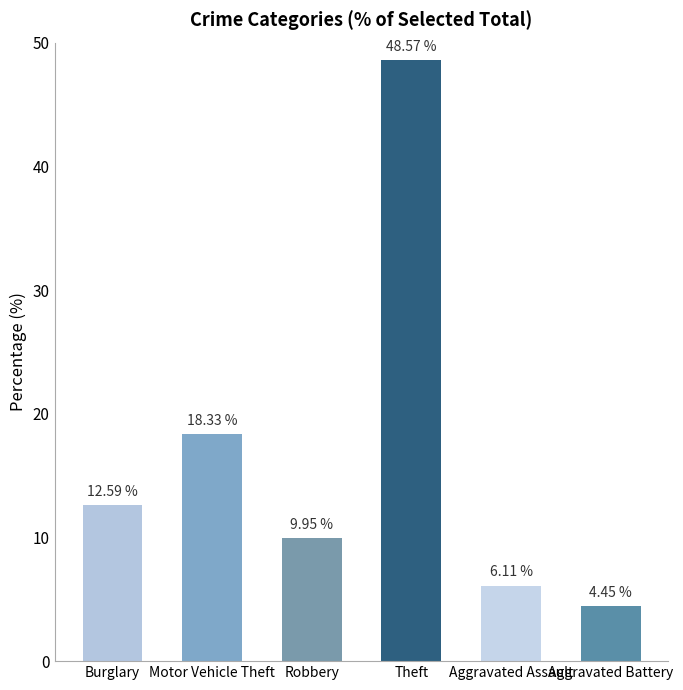

Does the chart contain any negative values?

No